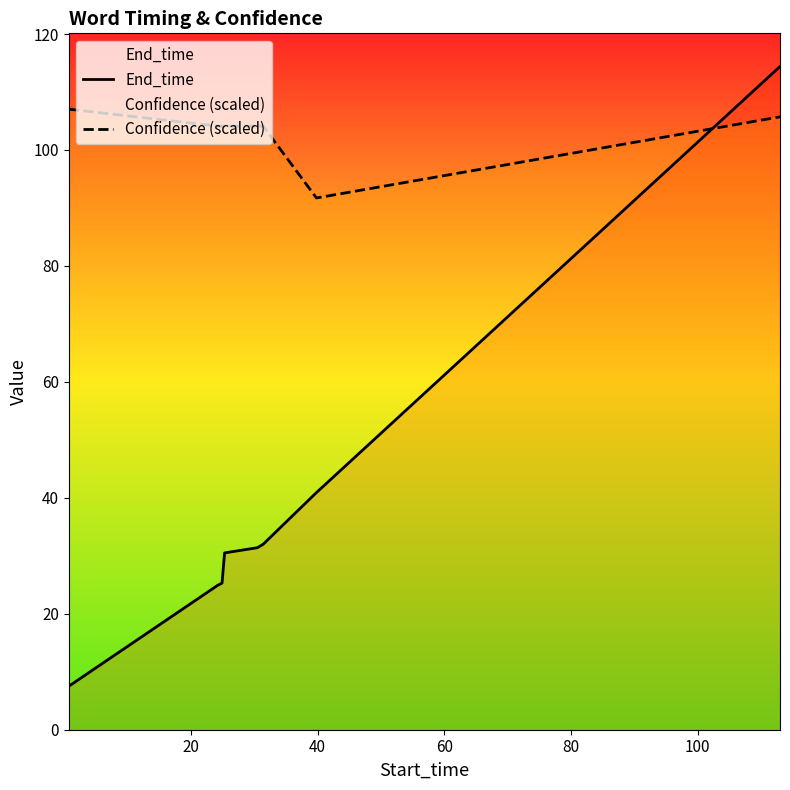

Which series has the largest total across all categories?

Confidence (scaled)